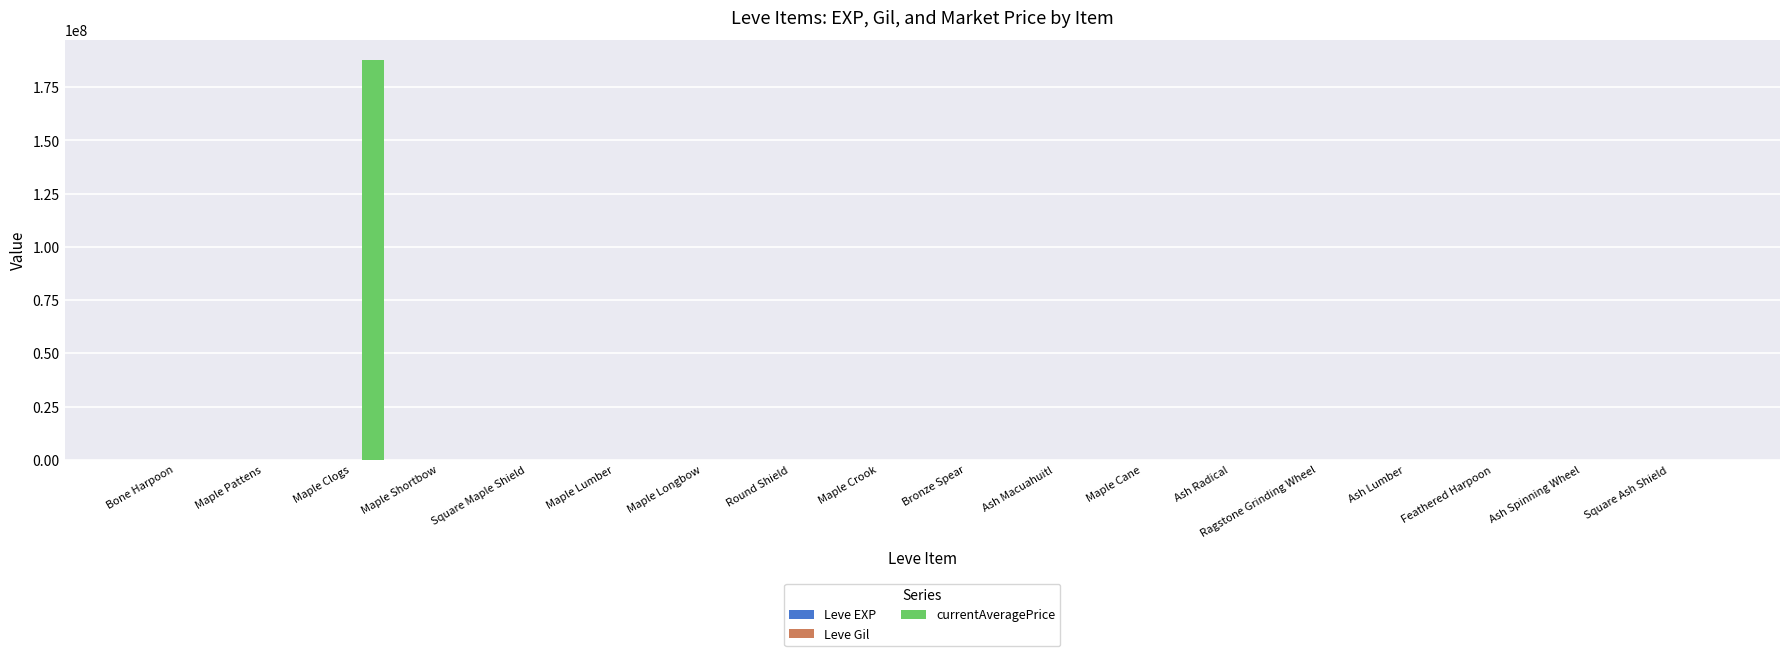

Are the bars horizontal?

No